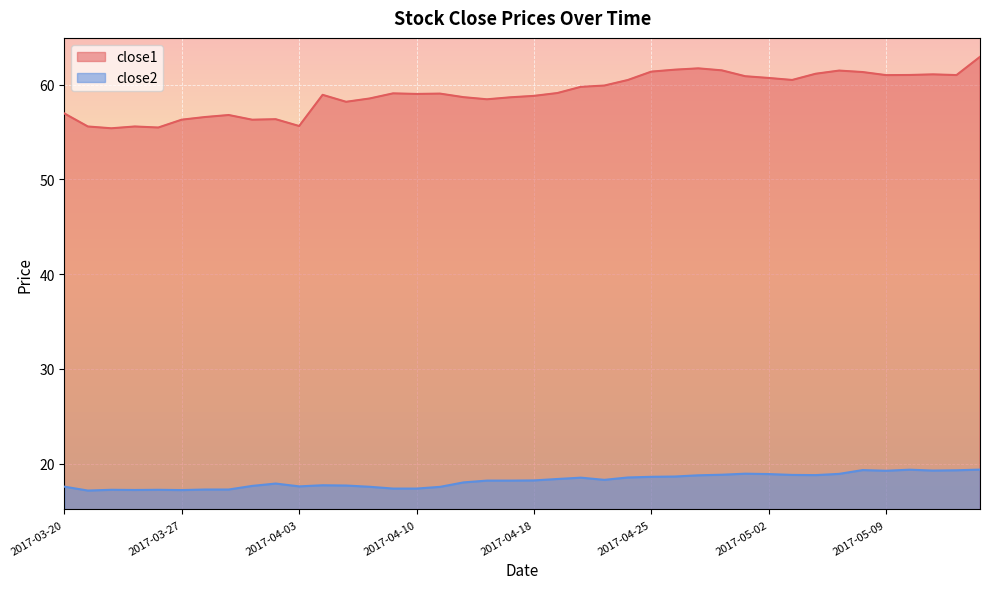

What is the average value of the close1 series?

59.1